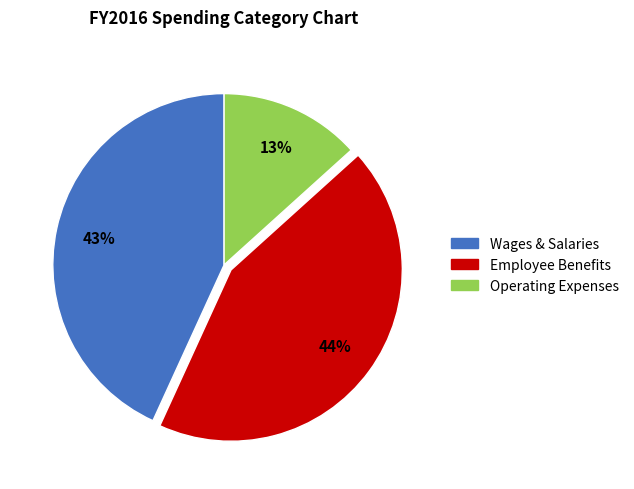

To the nearest percent, what is the combined percentage of Wages & Salaries and Employee Benefits?

87%